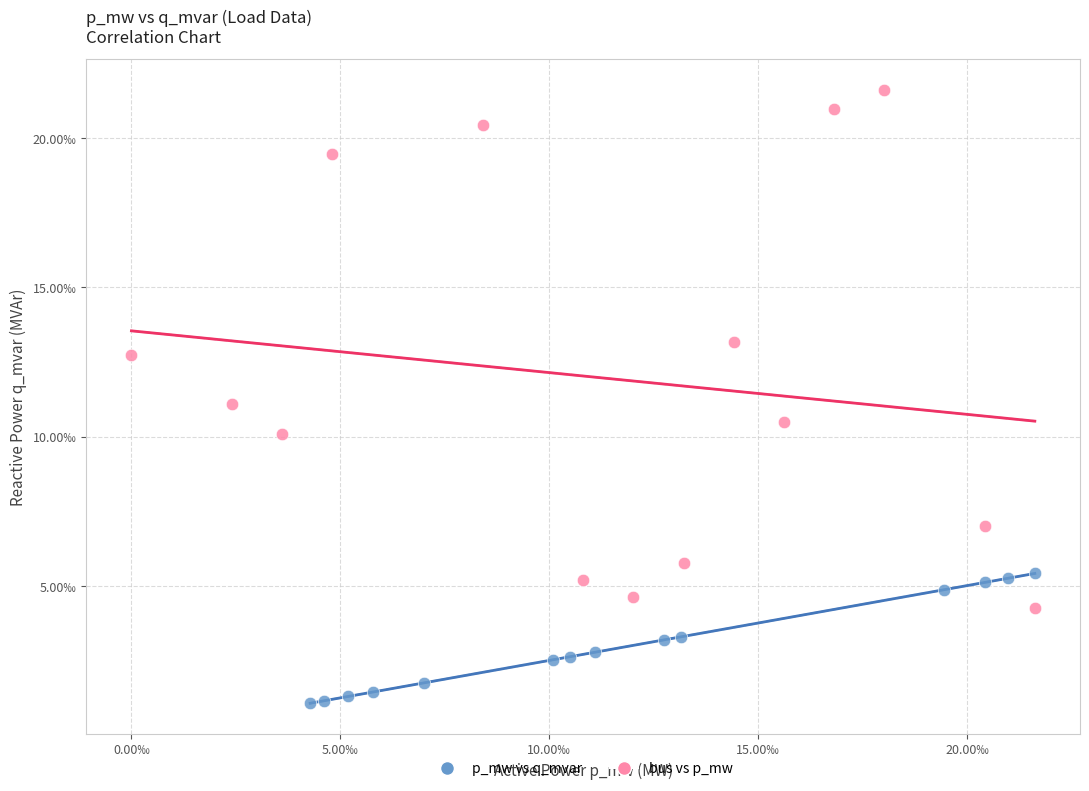

Which series contains the highest Y value?

bus vs p_mw